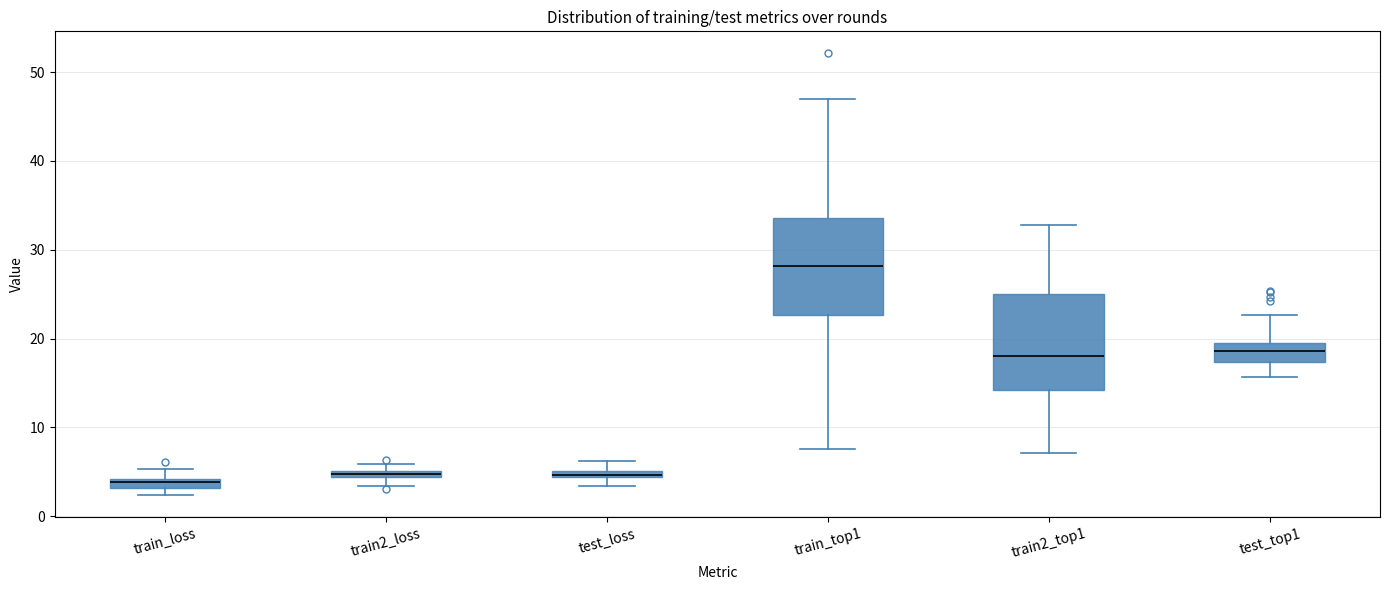

Where does the upper whisker of the box for train_top1 end on the y-axis? The values are not printed on the chart, so give them approximately, as read against the axis.

47